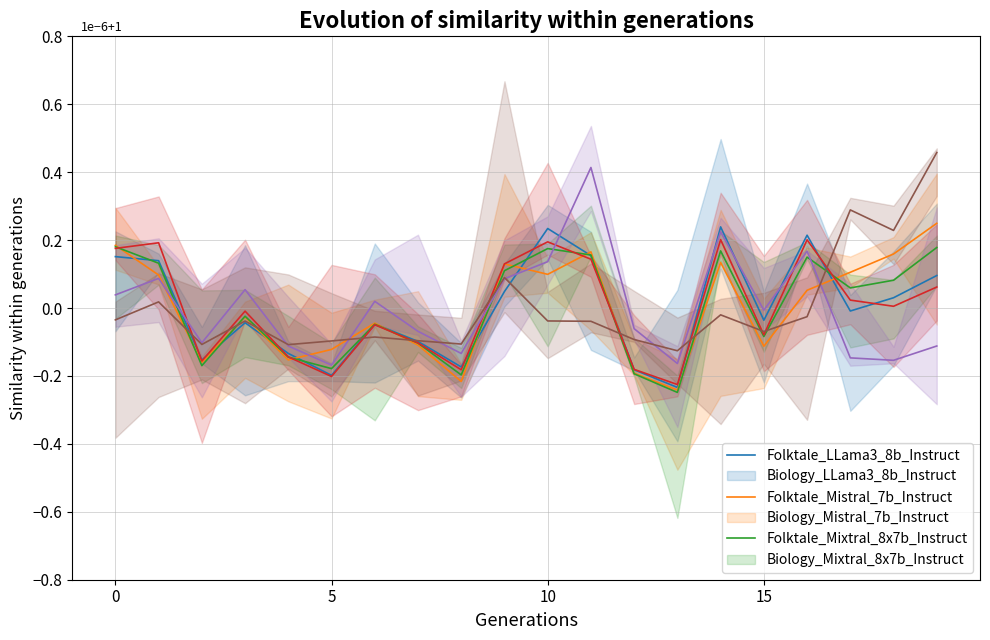

Reading right to left, what are all the values shown in this chart?

Car, as driver: 0.1	0.0	-0.0	0.2	-0.0	0.2	-0.2	-0.2	0.2	0.2	0.0	-0.2	-0.1	-0.0	-0.2	-0.1	-0.0	-0.2	0.1	0.2
Not applicable: 0.2	0.2	0.1	0.1	-0.1	0.1	-0.2	-0.2	0.2	0.1	0.1	-0.2	-0.1	-0.0	-0.1	-0.2	-0.0	-0.2	0.1	0.2
Total: 0.2	0.1	0.1	0.1	-0.1	0.2	-0.2	-0.2	0.2	0.2	0.1	-0.2	-0.1	-0.0	-0.2	-0.1	-0.0	-0.2	0.1	0.2
Did not go to work: 0.1	0.0	0.0	0.2	-0.1	0.2	-0.2	-0.2	0.1	0.2	0.1	-0.2	-0.1	-0.0	-0.2	-0.1	-0.0	-0.2	0.2	0.2
Worked at home: -0.1	-0.2	-0.1	0.2	-0.0	0.2	-0.2	-0.1	0.4	0.1	0.1	-0.1	-0.1	0.0	-0.2	-0.1	0.1	-0.1	0.1	0.0
Train: 0.5	0.2	0.3	-0.0	-0.1	-0.0	-0.1	-0.1	-0.0	-0.0	0.1	-0.1	-0.1	-0.1	-0.1	-0.1	-0.0	-0.1	0.0	-0.0